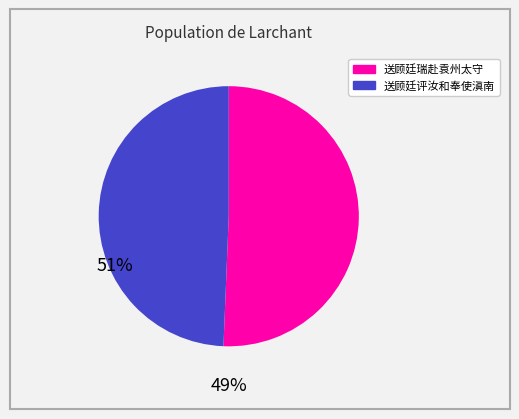

Which has a higher value, 送顾廷瑞赴袁州太守 or 送顾廷评汝和奉使滇南?

送顾廷瑞赴袁州太守